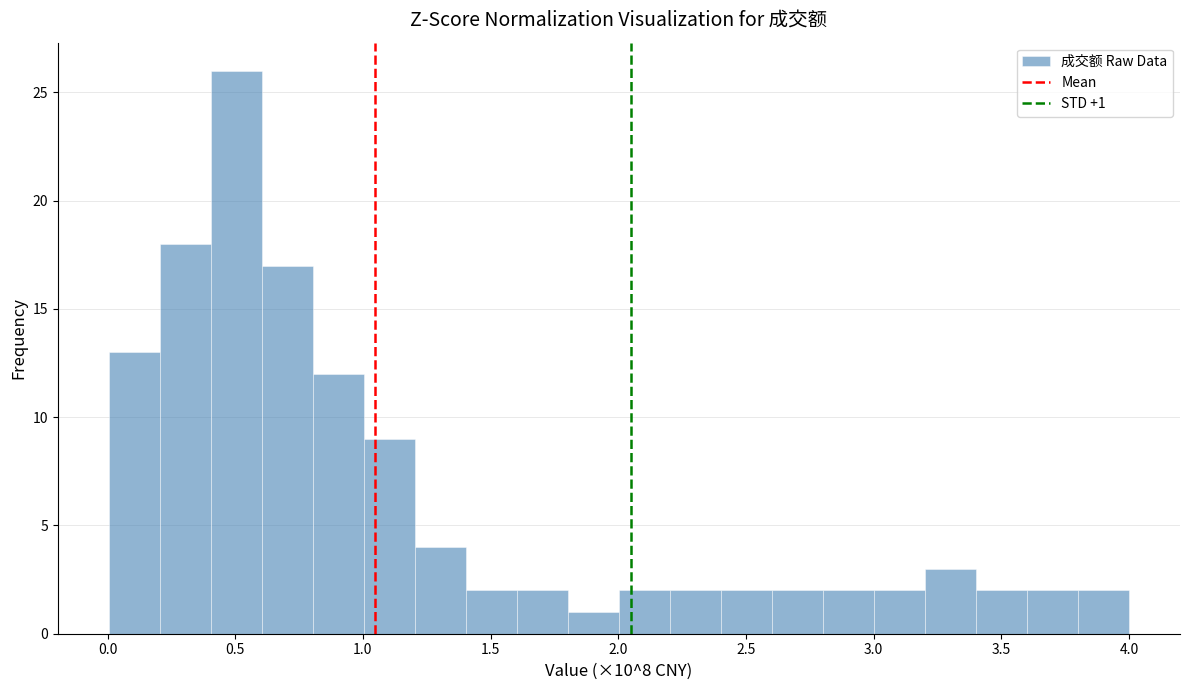

Read against the x-axis, roughly where is the centre of the tallest bar?

0.50